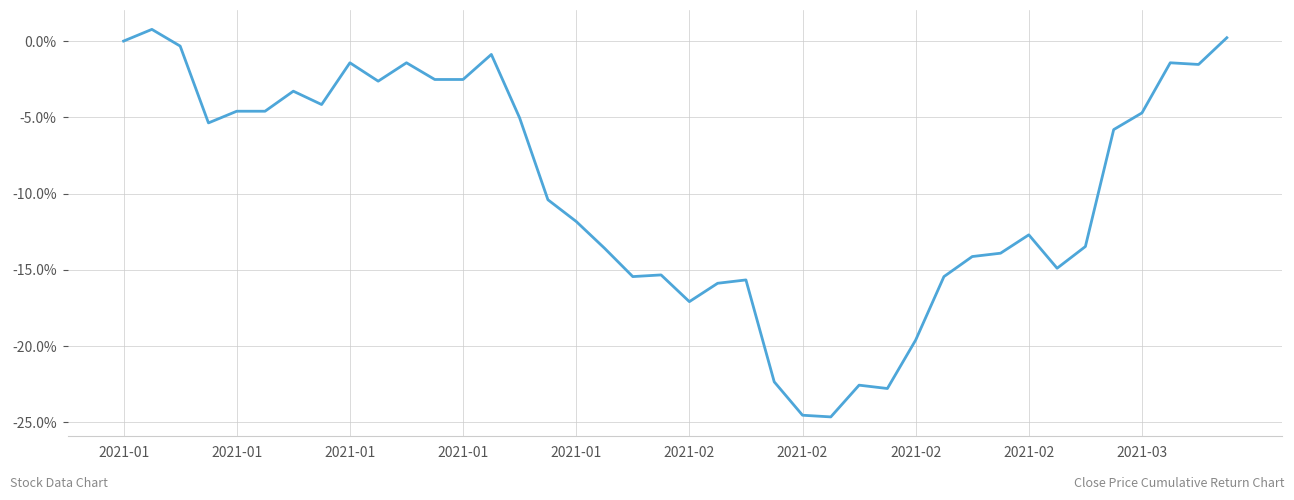

Does the chart have visible grid lines?

Yes